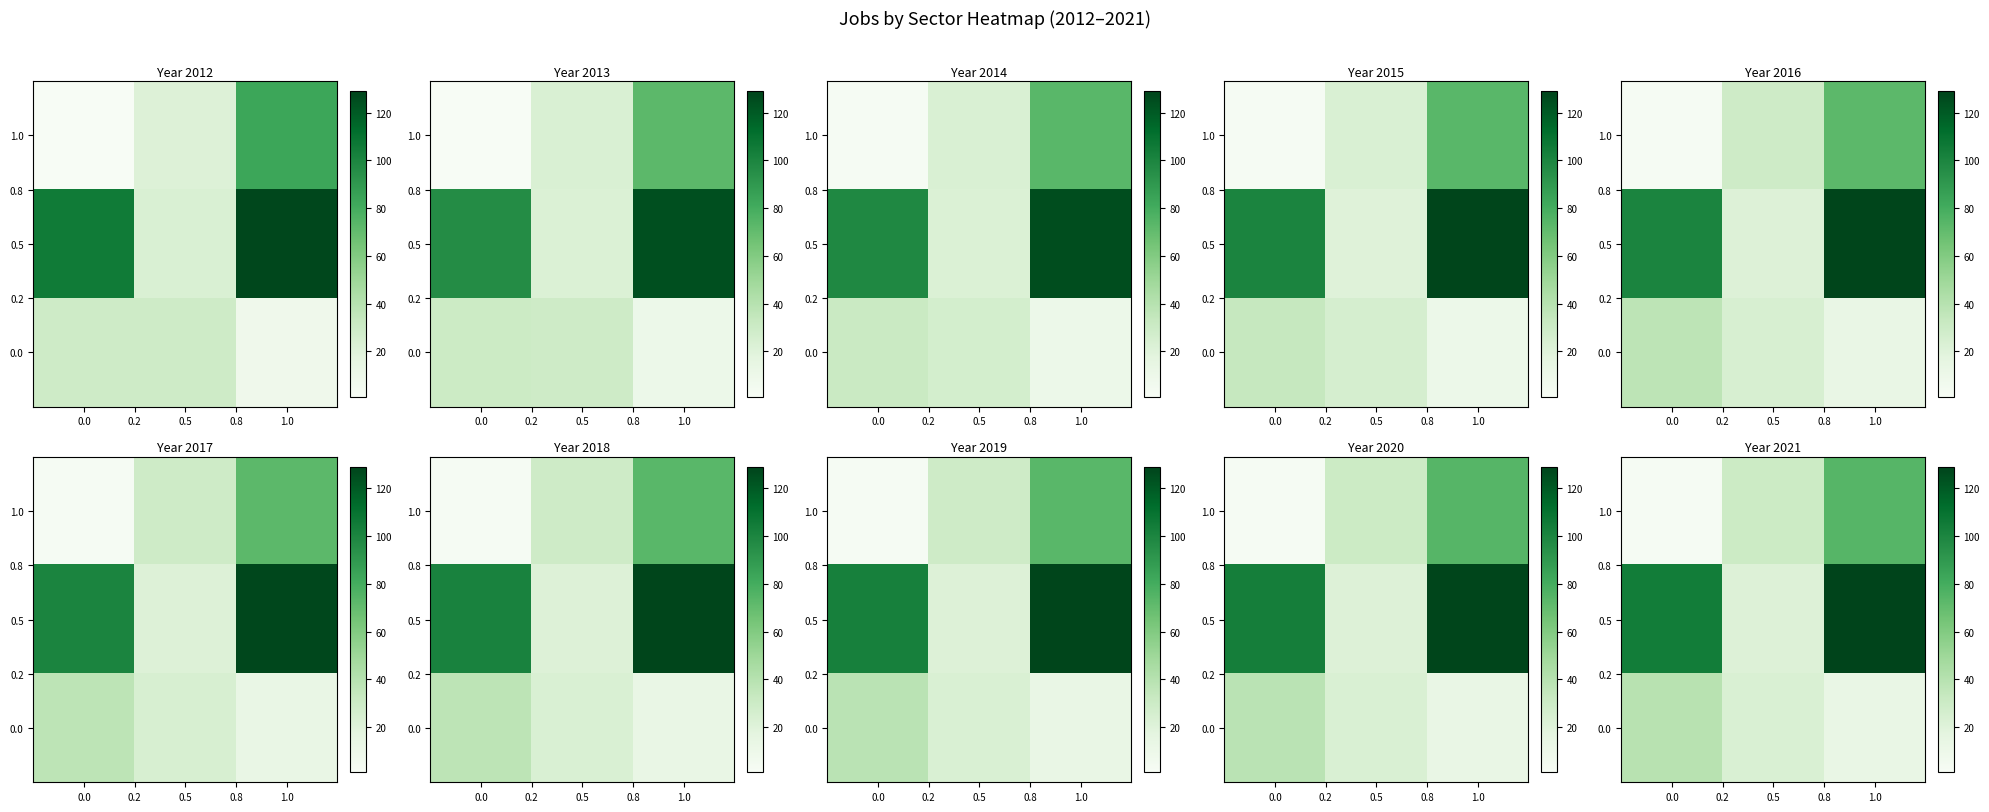

Count the 0.5 values in the range 21 to 129.

3